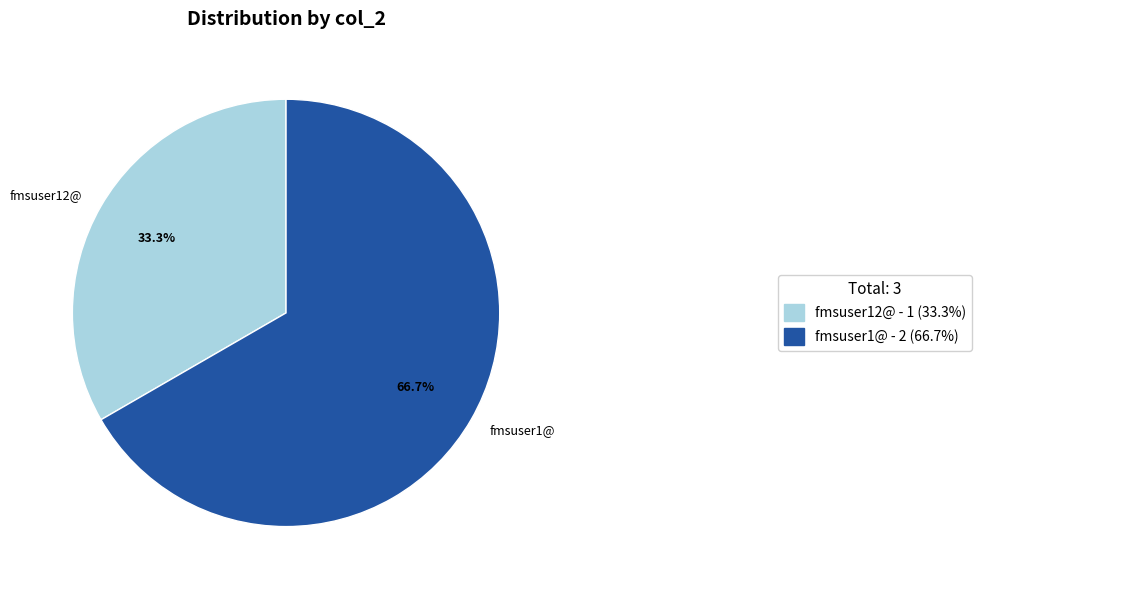

To the nearest percent, what percentage of the pie is fmsuser12@?

33%